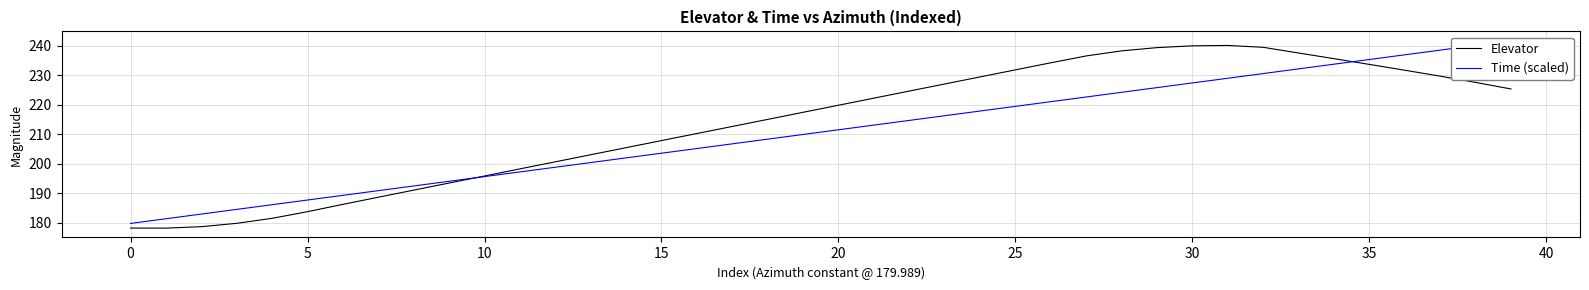

Is it true that Elevator equals 66.0 at 30?

False